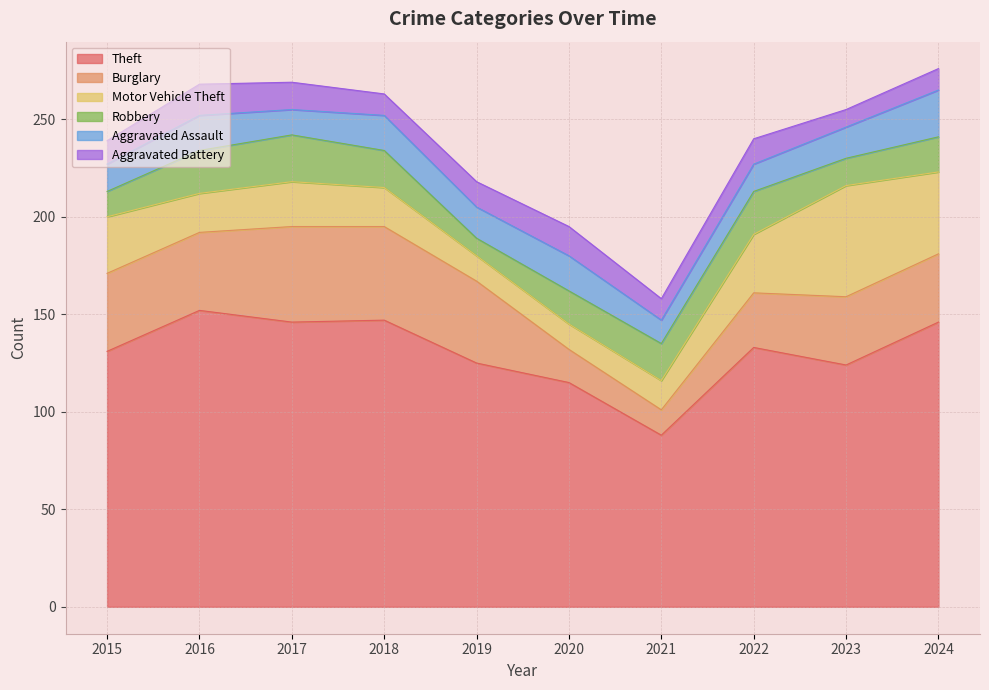

Reading right to left, transcribe all the data shown in this chart.

Theft: 2024=146	2023=124	2022=133	2021=88	2020=115	2019=125	2018=147	2017=146	2016=152	2015=131
Burglary: 2024=35	2023=35	2022=28	2021=13	2020=17	2019=42	2018=48	2017=49	2016=40	2015=40
Motor Vehicle Theft: 2024=42	2023=57	2022=30	2021=15	2020=13	2019=13	2018=20	2017=23	2016=20	2015=29
Robbery: 2024=18	2023=14	2022=22	2021=19	2020=17	2019=9	2018=19	2017=24	2016=22	2015=13
Aggravated Assault: 2024=24	2023=16	2022=14	2021=12	2020=18	2019=16	2018=18	2017=13	2016=18	2015=14
Aggravated Battery: 2024=11	2023=9	2022=13	2021=11	2020=15	2019=13	2018=11	2017=14	2016=16	2015=12